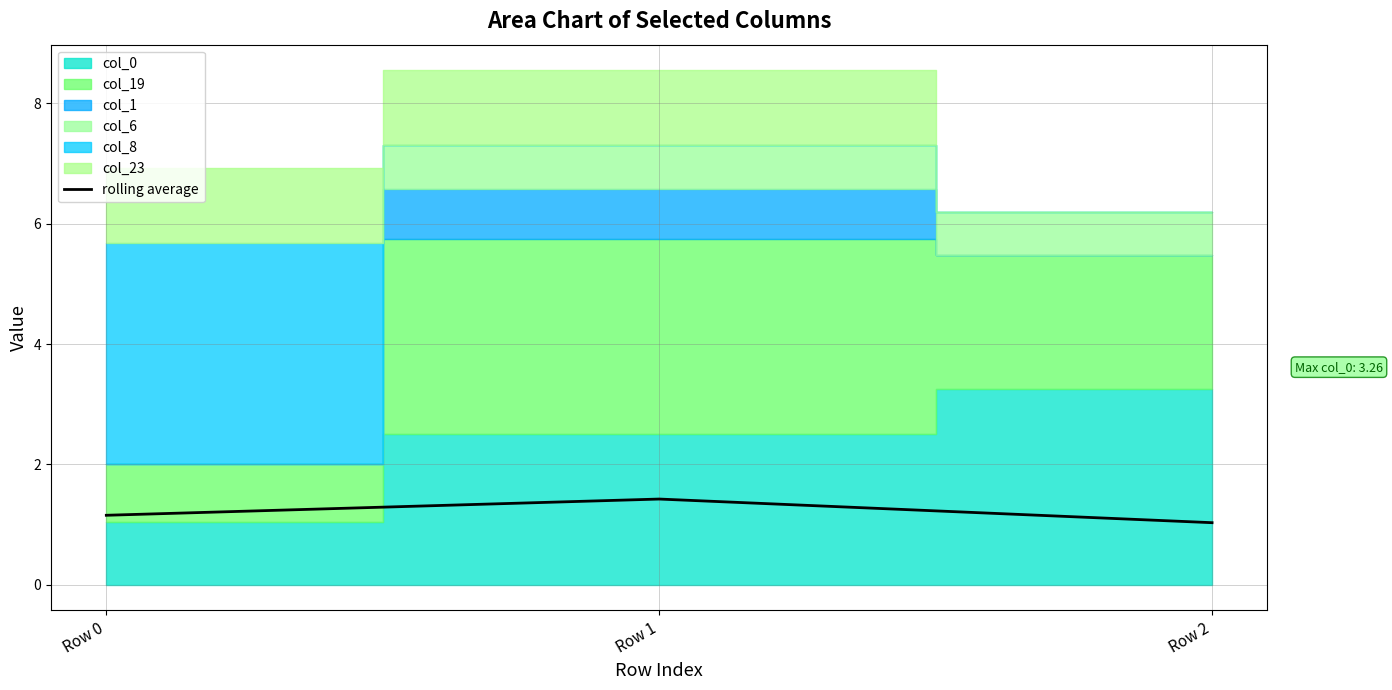

Is it true that rolling average equals 1.0 at Row 2?

True